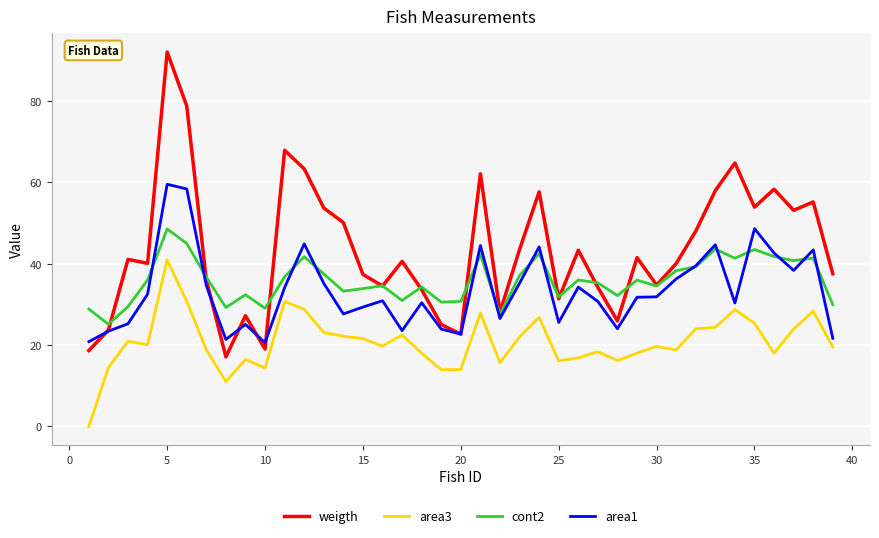

True or false: cont2 and area3 cross at least once.

False